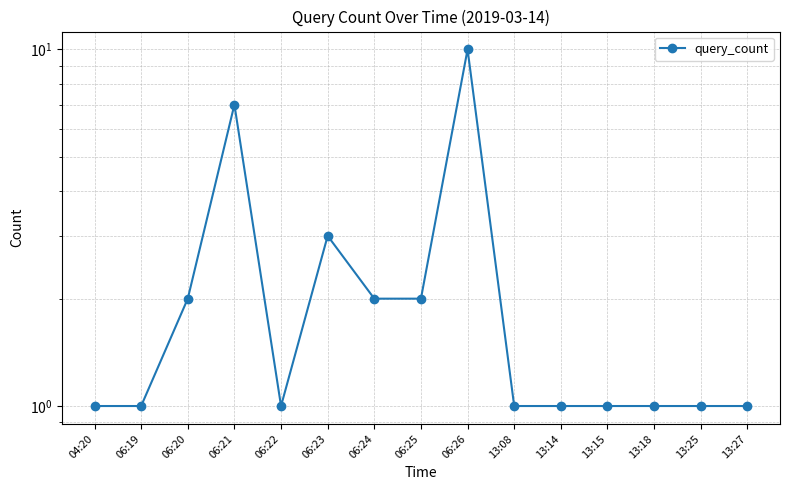

What is the minimum value shown in the chart?

1